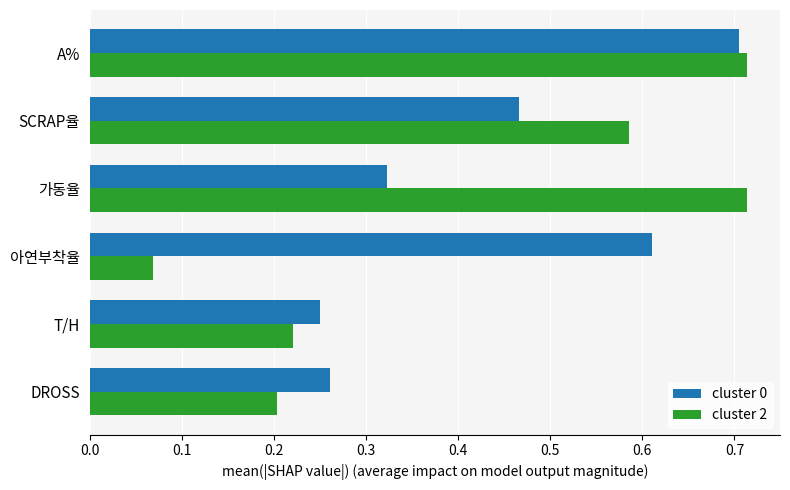

How many categories are shown in the chart?

6